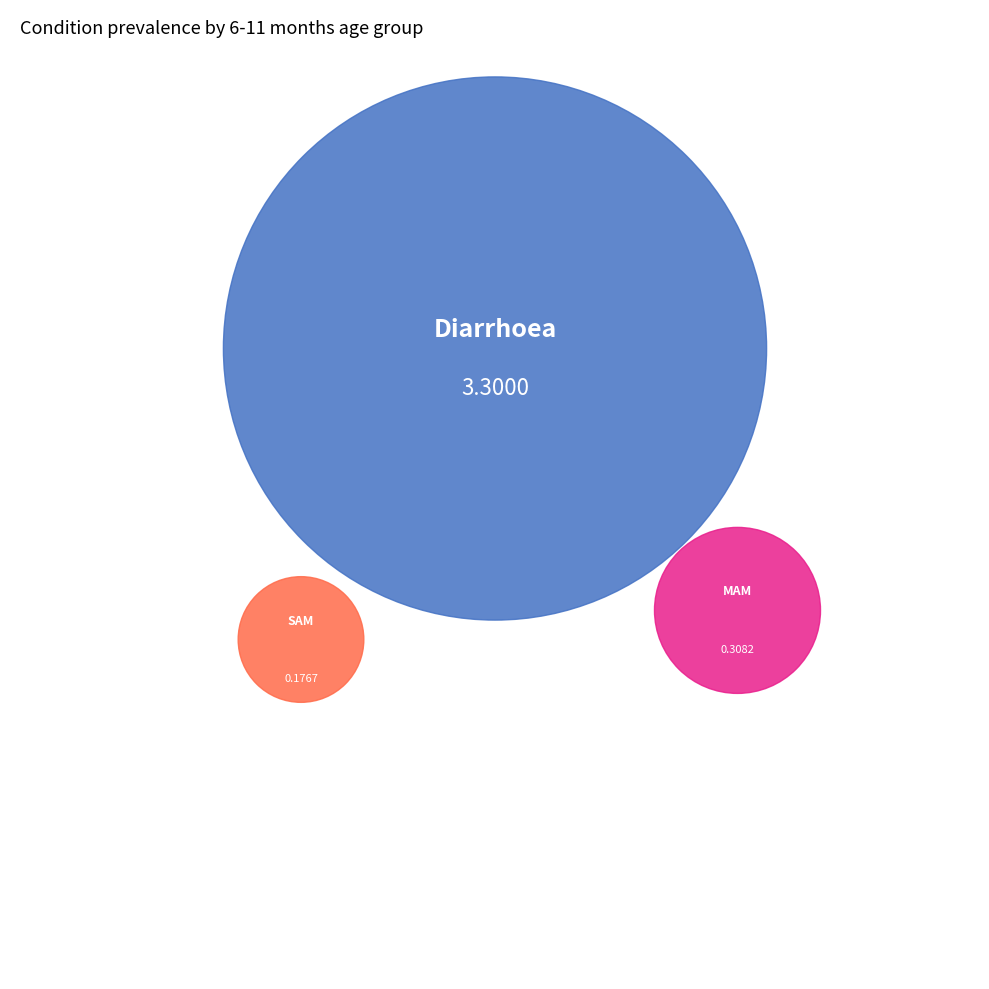

To the nearest percent, what is the difference between the Diarrhoea and SAM slice percentages?

83%